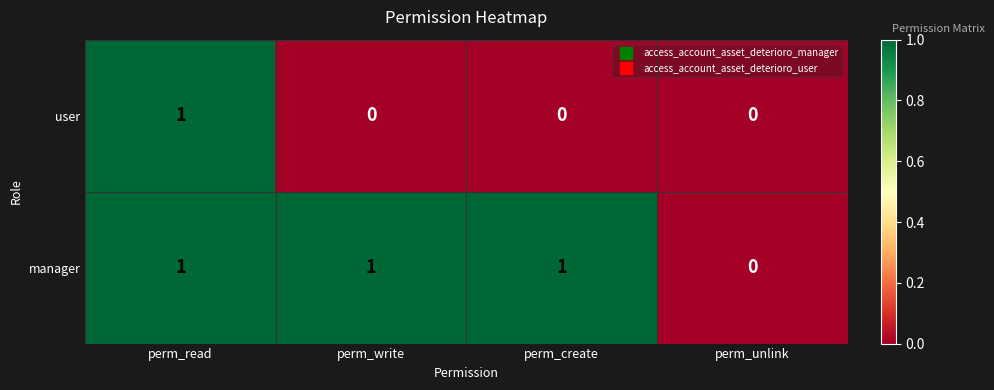

What is the difference between the highest and lowest values at perm_write?

1